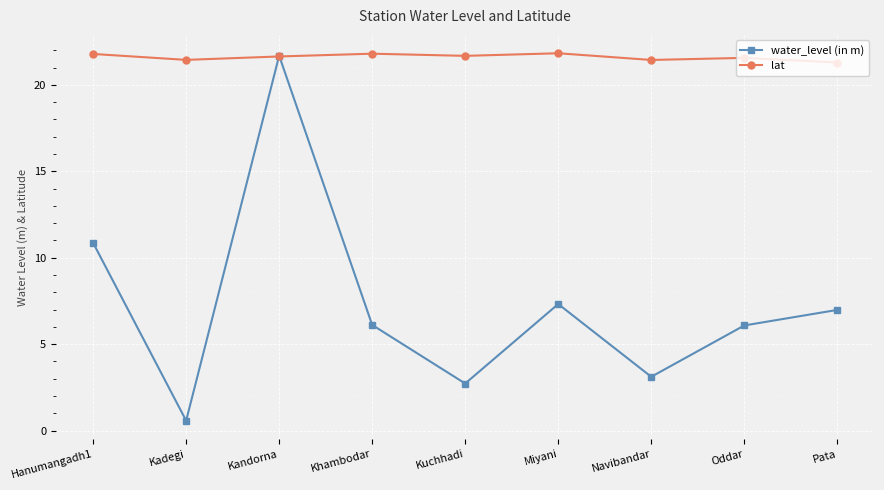

Which category has the highest value in the water_level (in m) series?

Kandorna